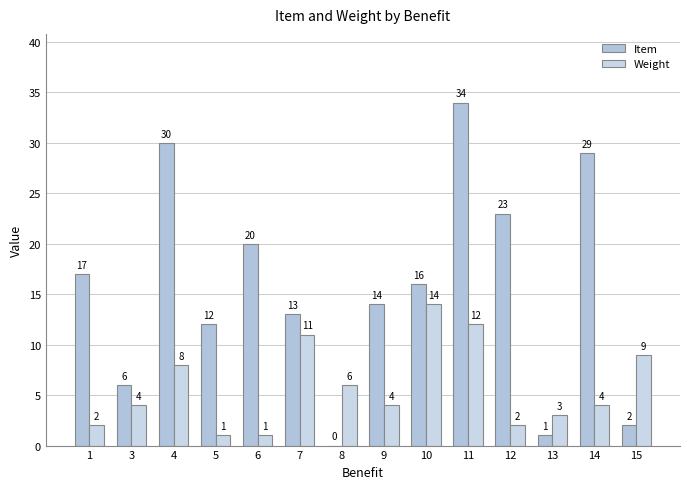

What are all the series names shown in the legend?

Item, Weight